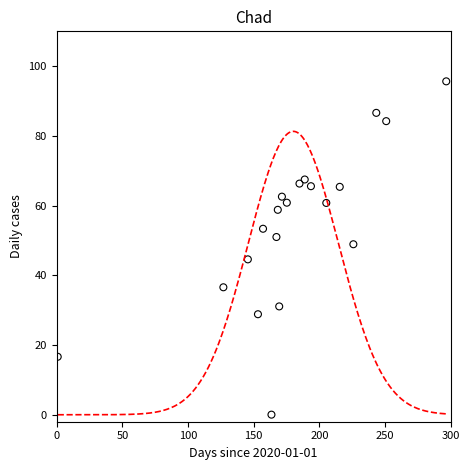

What is the range of X values (max minus min)?

295.7